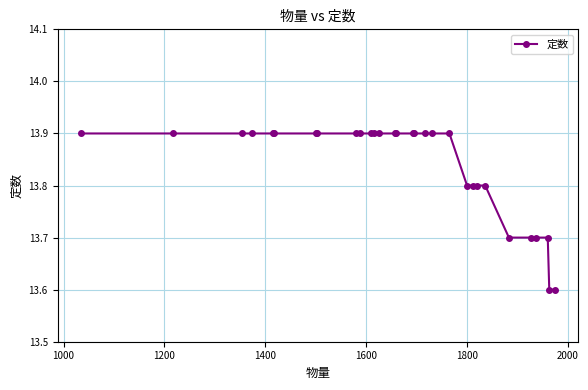

What is the minimum value shown in the chart?

13.6